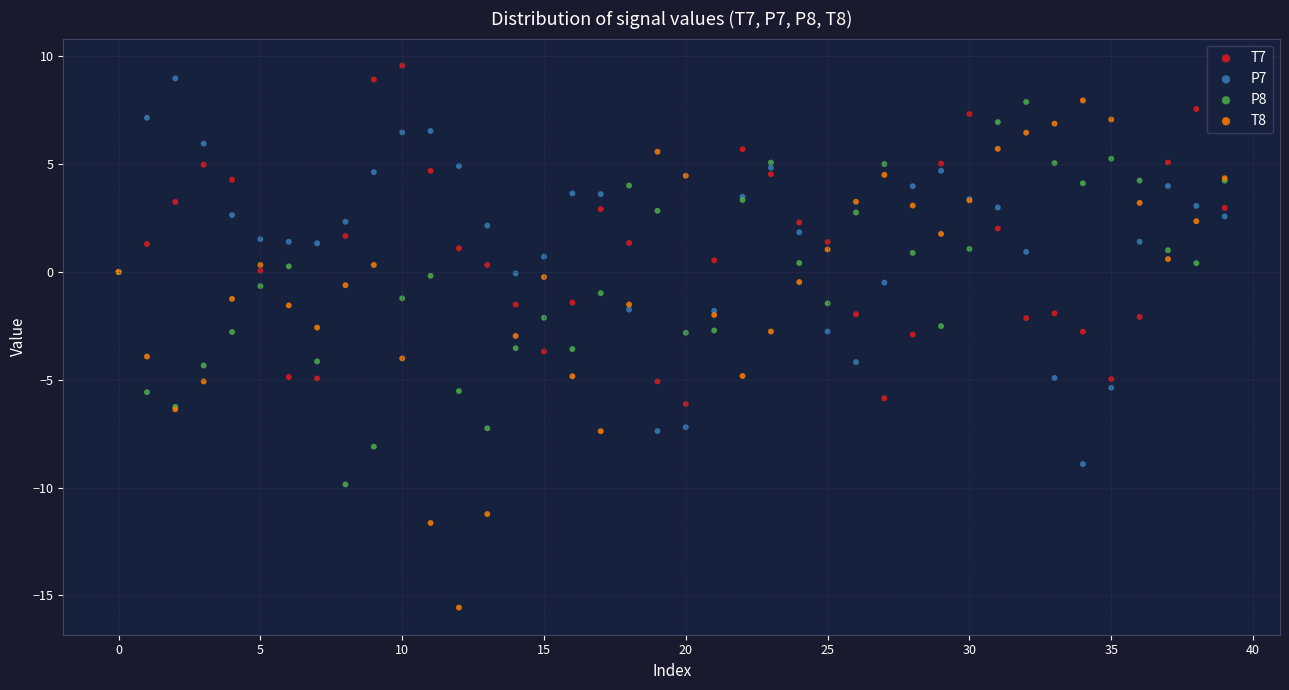

Which series has the widest spread of Y values?

T8